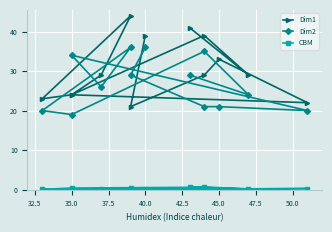

What is the average value of the Dim1 series?

30.5